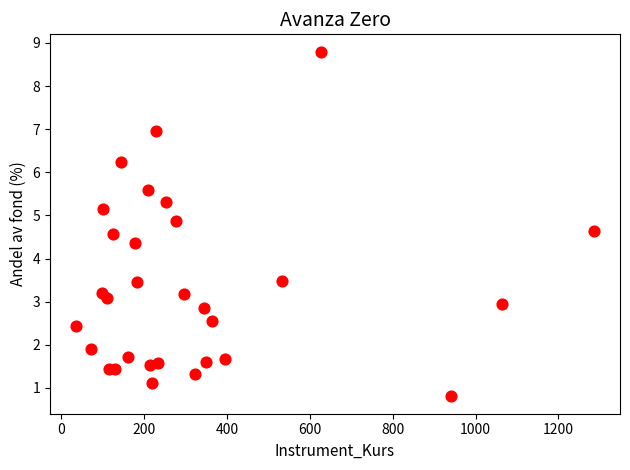

What Y value in the scatter plot is closest to 4?

4.4